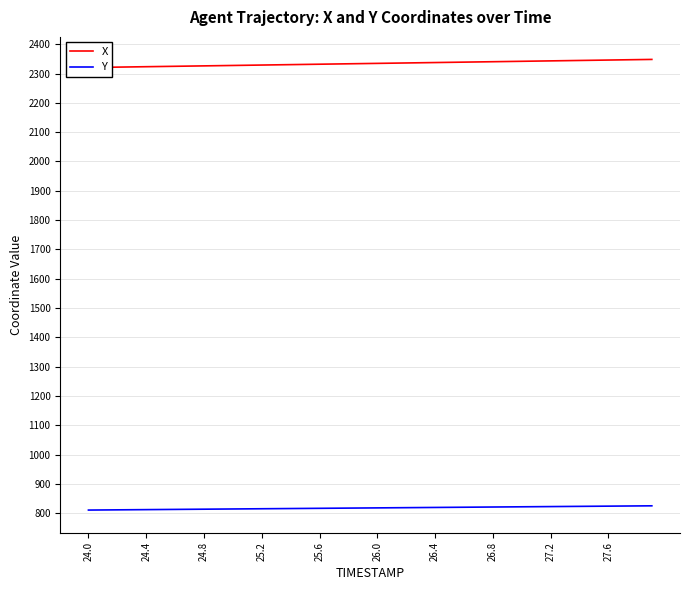

Which category has the lowest value across all series?

24.0